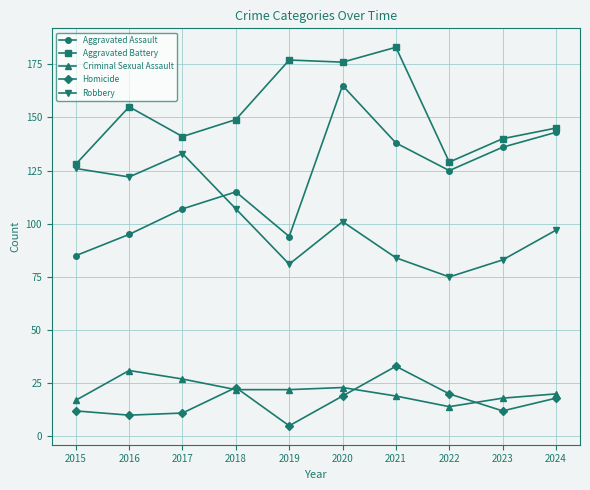

Which label corresponds to the smallest value in the chart?

2019